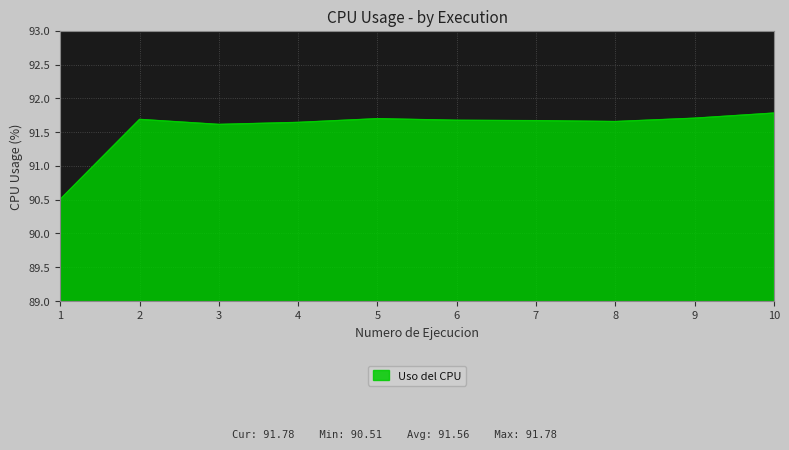

Which category has the highest value across all series?

10